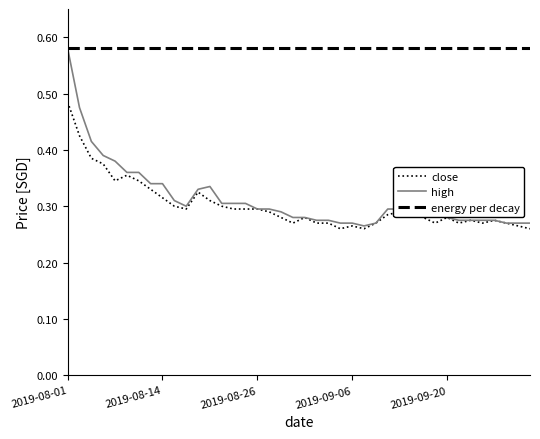

What is the sum of all close values?

12.1